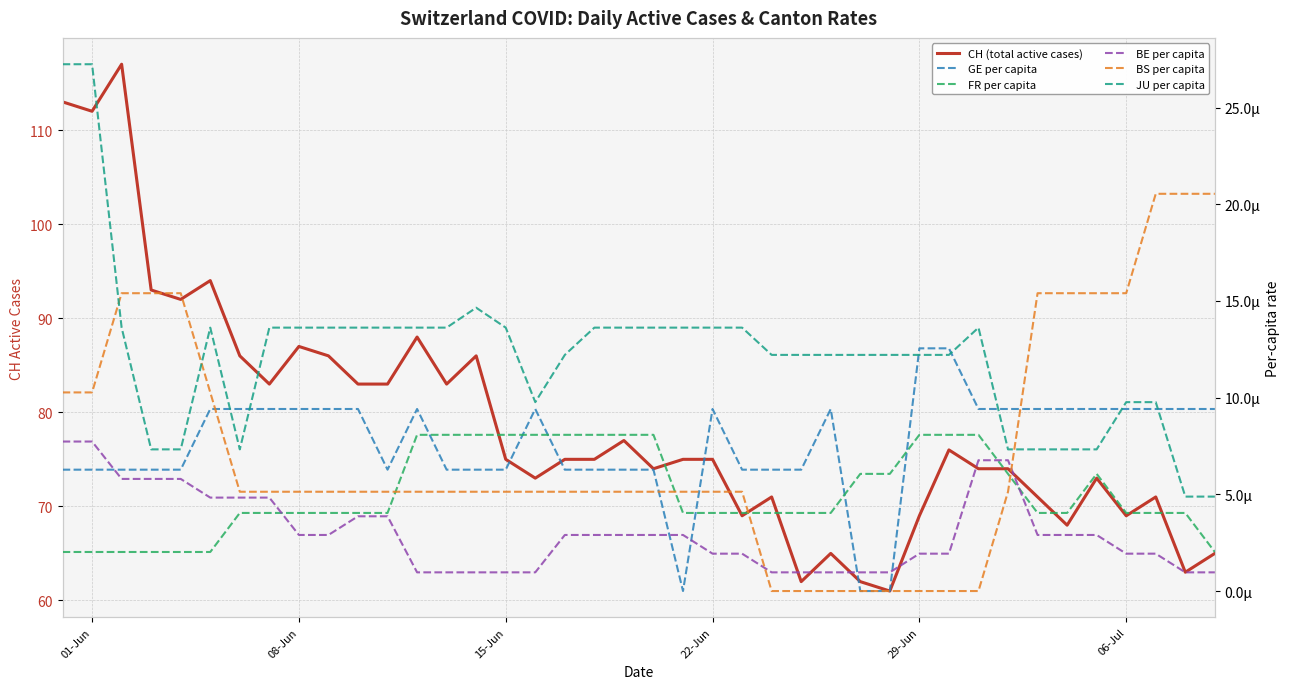

True or false: JU per capita and GE per capita cross at least once.

True